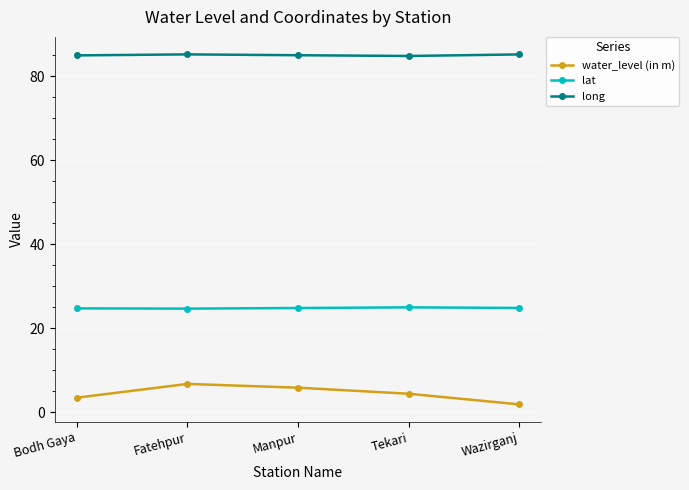

What is the total value across all series at Manpur?

115.6